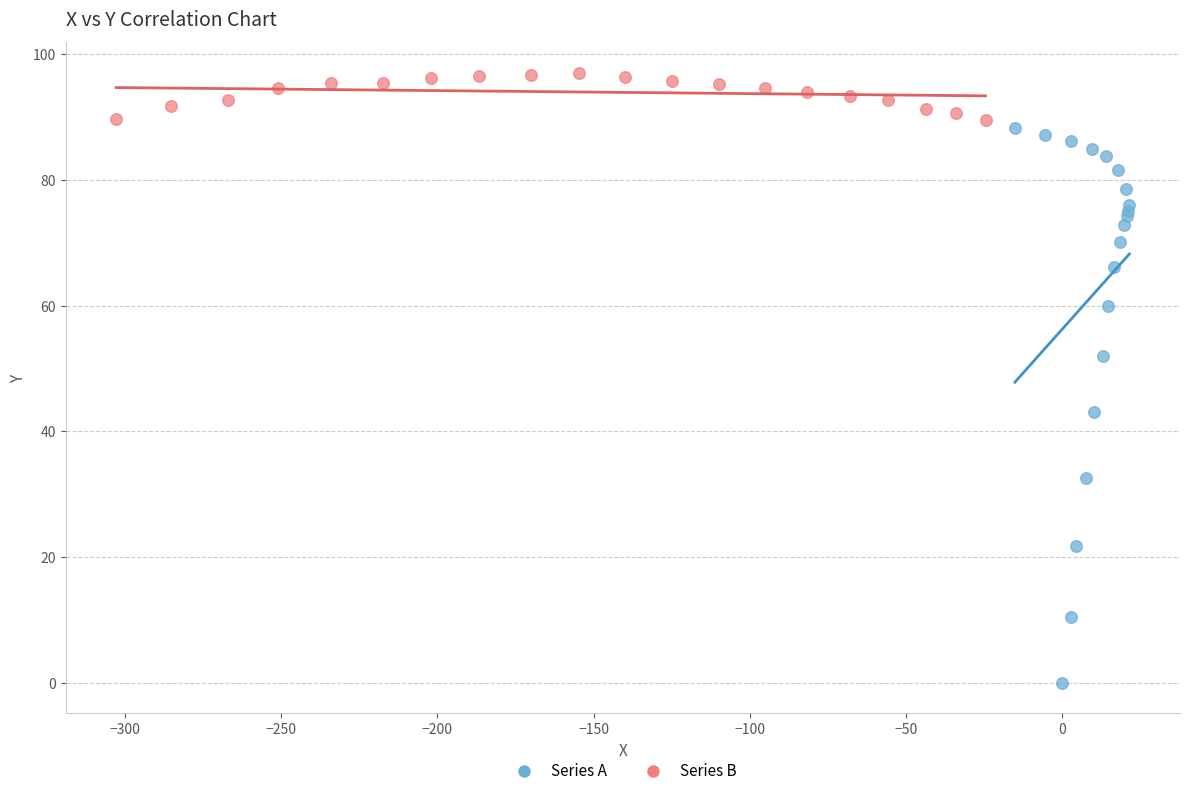

Which series reaches the maximum Y coordinate?

Series B